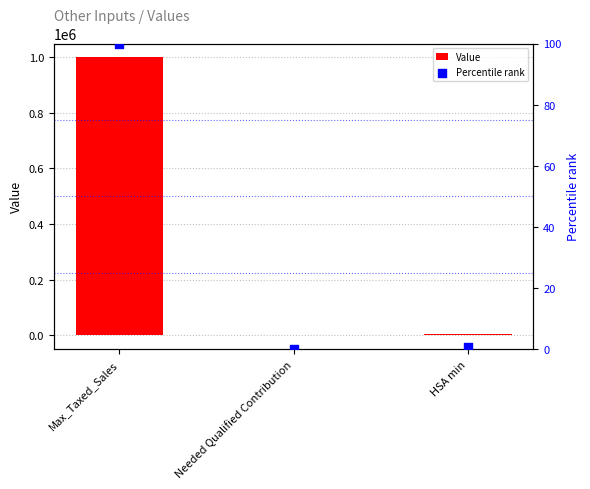

Which series reaches the minimum Y coordinate?

Value